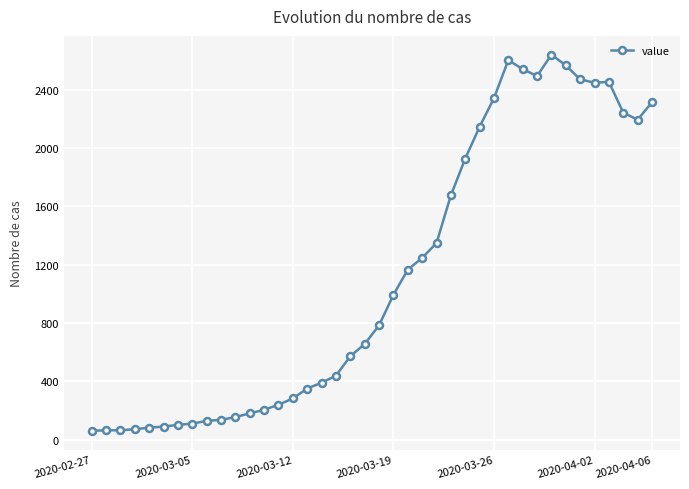

True or false: there are more than 2 points higher than both neighbors.

True